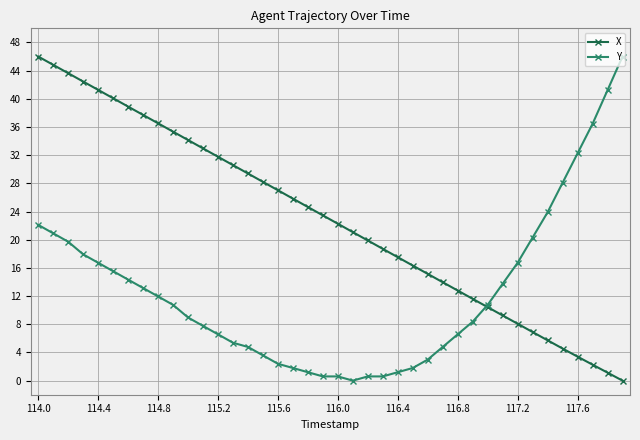

True or false: X has more than 0 points higher than both neighbors.

False